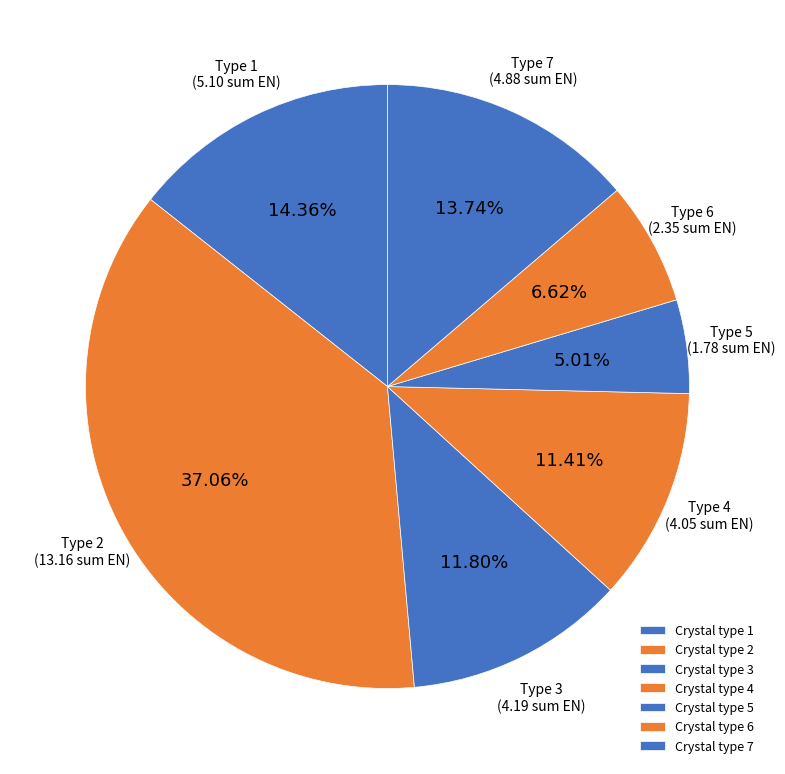

What is the smallest slice in the pie chart?

Crystal type 5